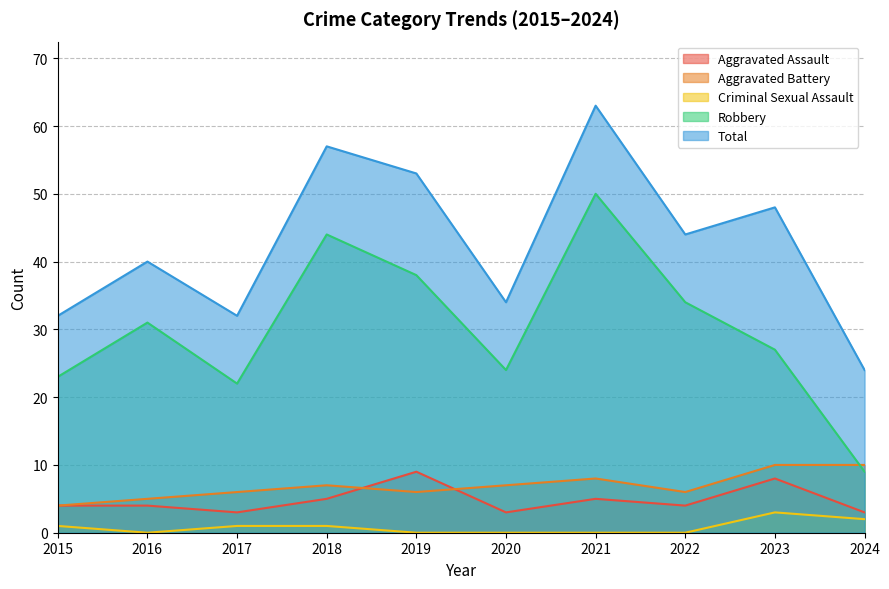

Rank the series by their maximum value, from lowest to highest.

Criminal Sexual Assault, Aggravated Assault, Aggravated Battery, Robbery, Total